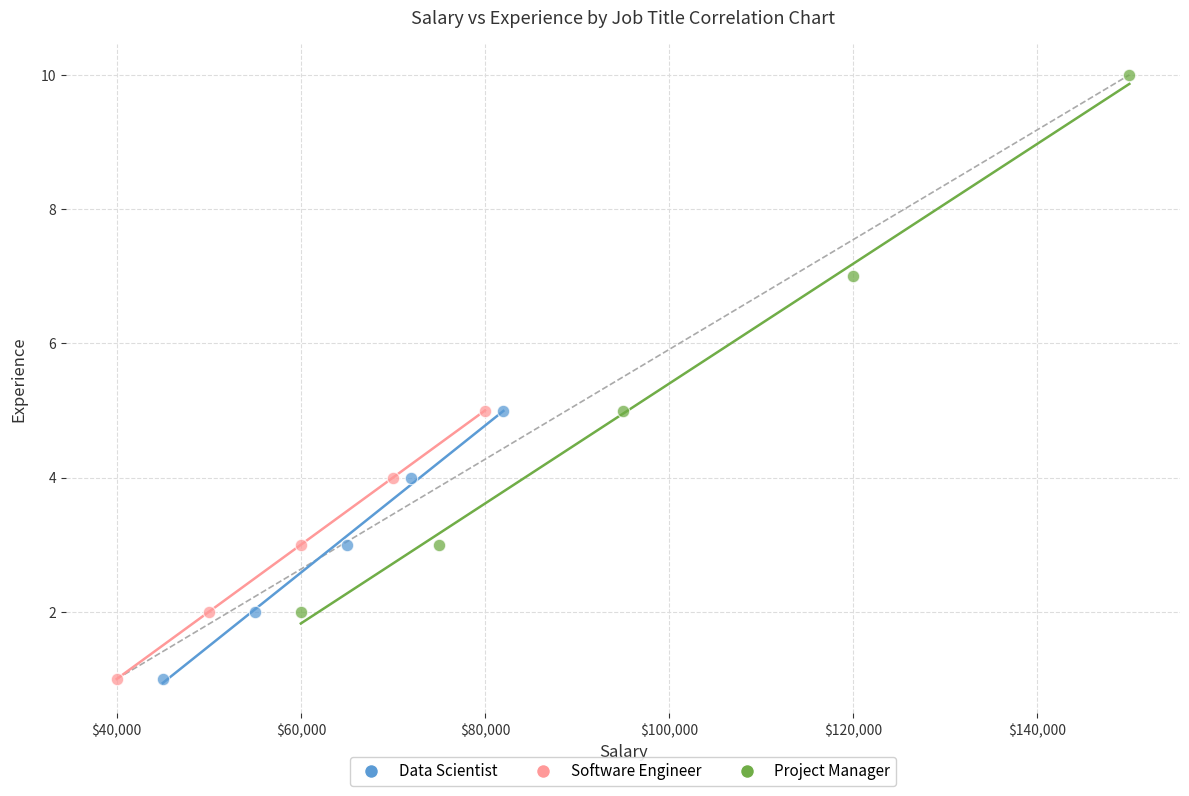

Which series reaches the maximum Y coordinate?

Project Manager